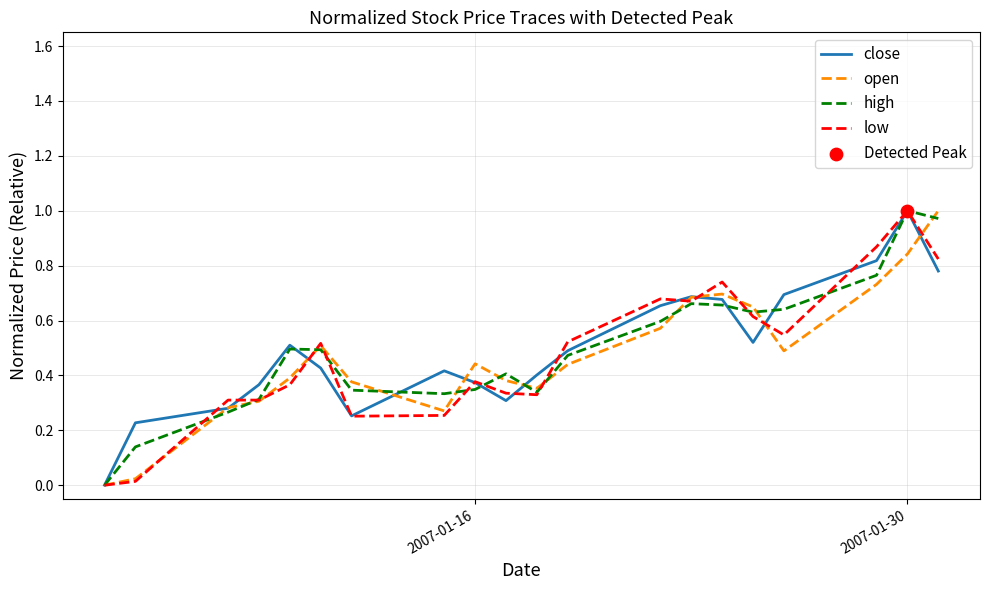

At which category is the sum across all series the highest?

2007-01-30